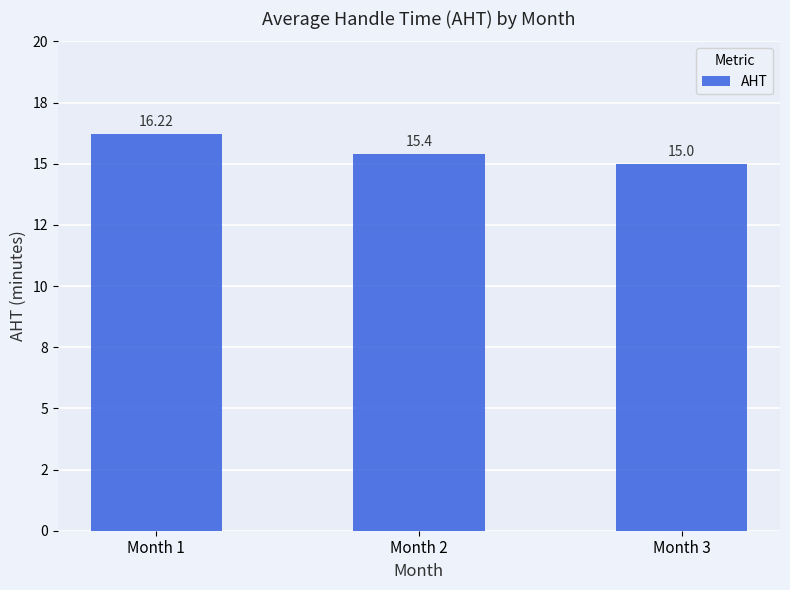

Reading right to left, what are all the values shown in this chart?

15.0	15.4	16.2